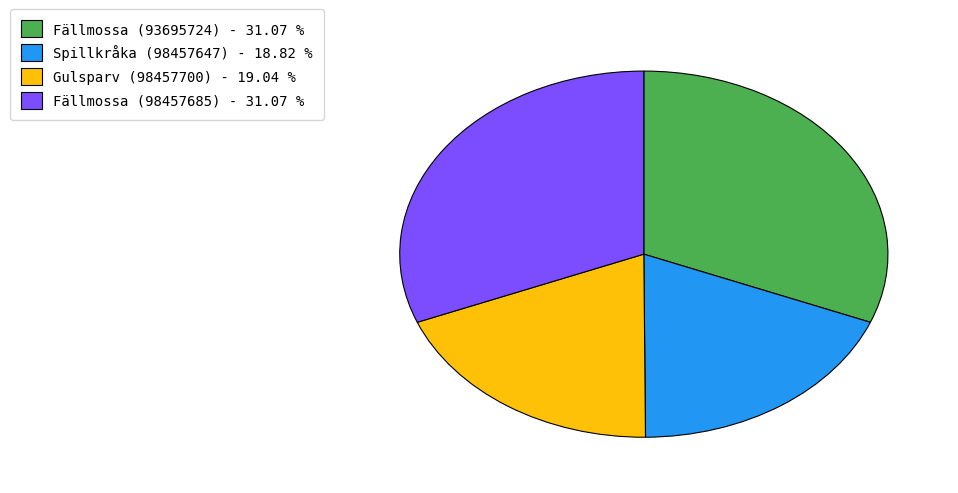

Approximately how many times larger is the value at Spillkråka (98457647) - 18.82 % compared to Fällmossa (98457685) - 31.07 %?

0.6